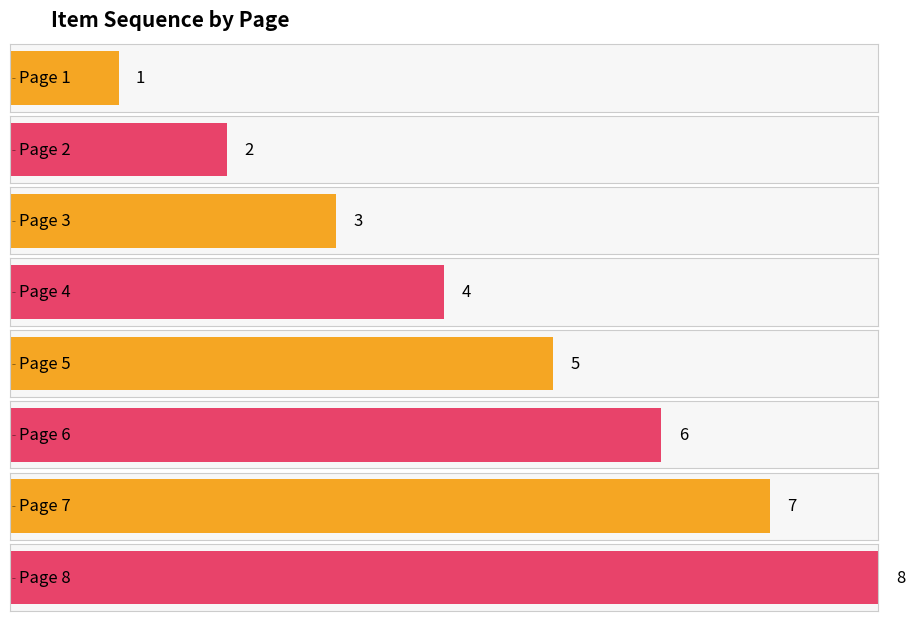

How many values are between 3 and 7?

5